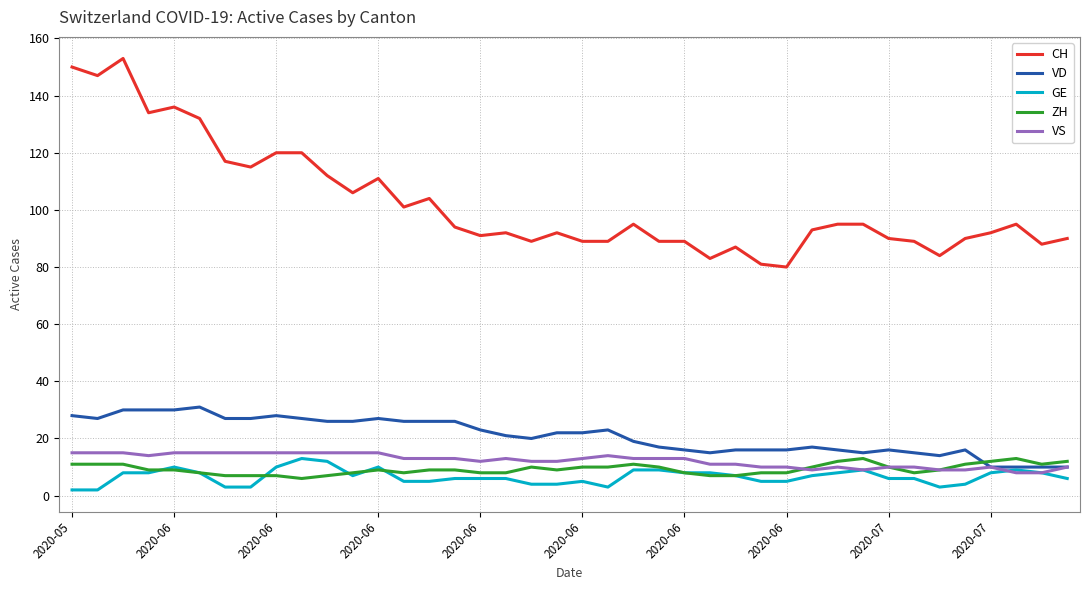

Which series has the largest total across all categories?

CH